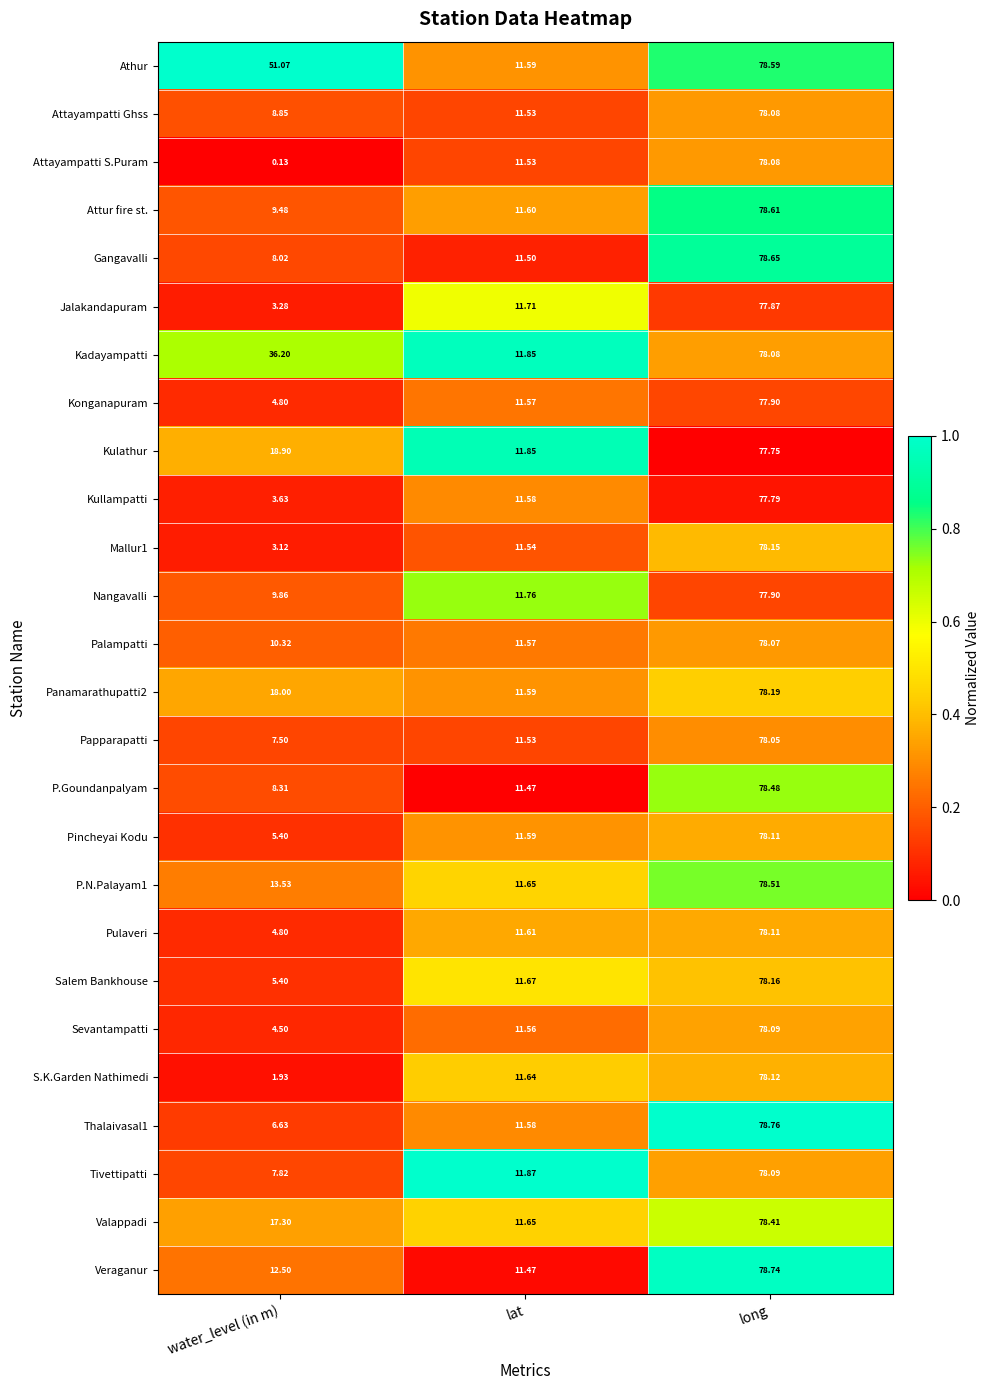

Rank the categories by Thalaivasal1 value from highest to lowest.

long, lat, water_level (in m)